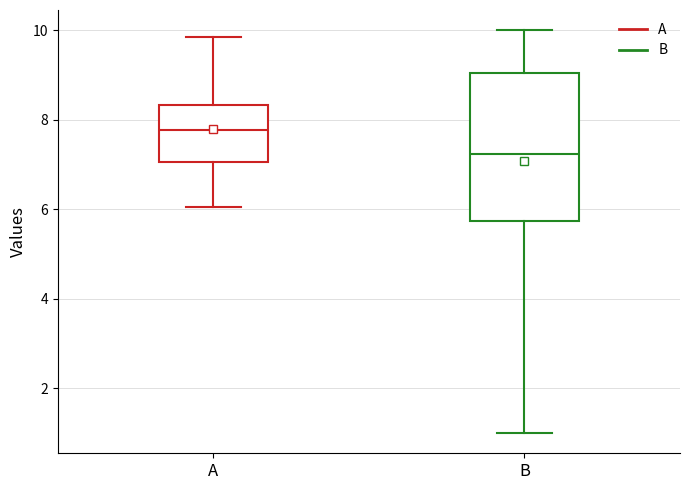

Where is the lower edge of the box for A on the y-axis? The values are not printed on the chart, so give them approximately, as read against the axis.

7.0